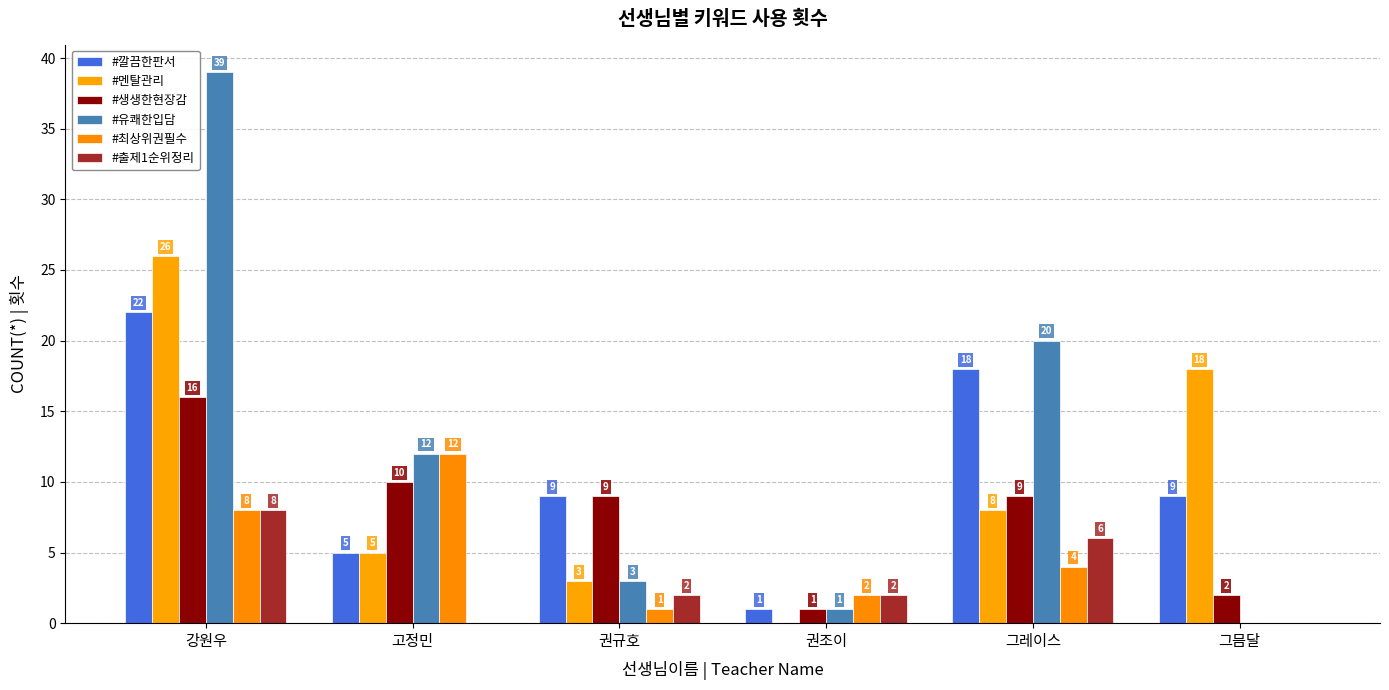

What is the total value across all series at 권조이?

7